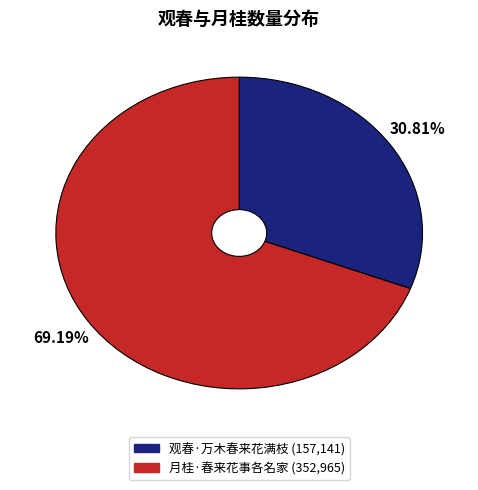

True or false: 观春·万木春来花满枝 accounts for 24% of the total.

False